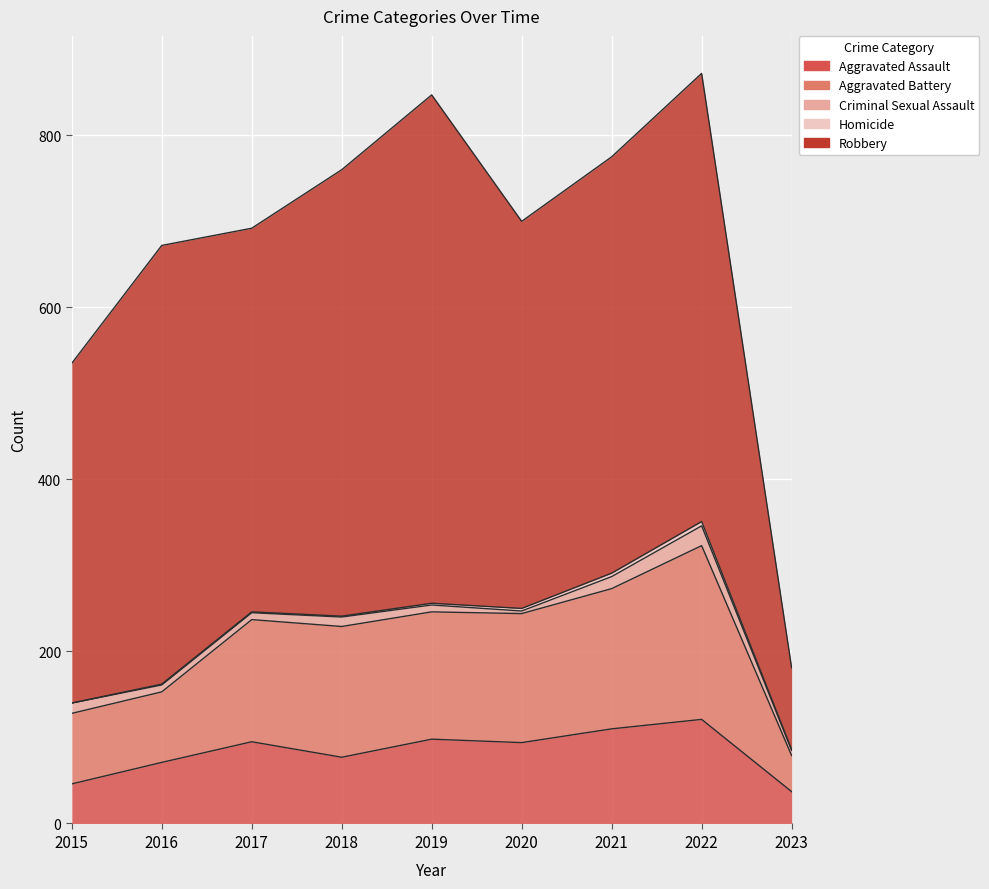

List the labels in order of Aggravated Assault value, largest first.

2022, 2021, 2019, 2017, 2020, 2018, 2016, 2015, 2023